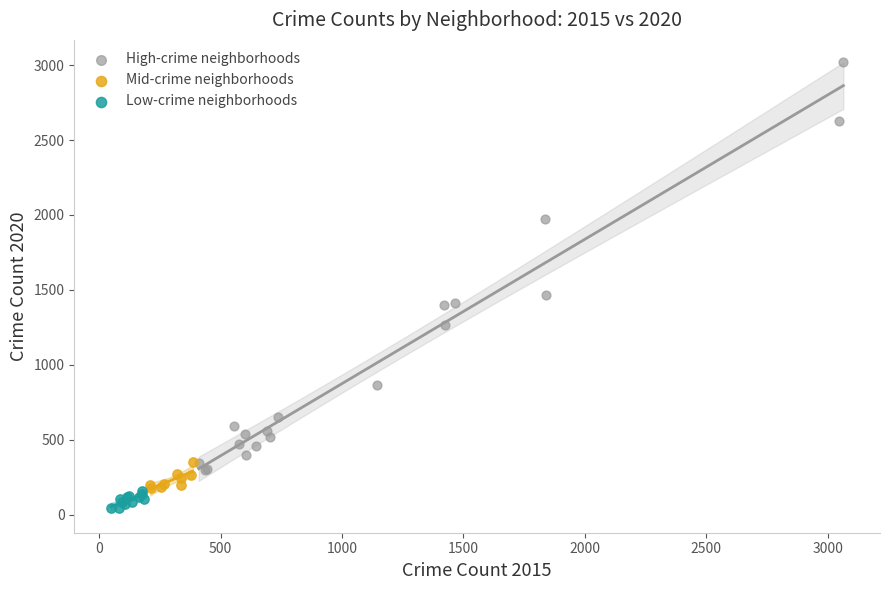

Which series contains the lowest Y value?

Low-crime neighborhoods